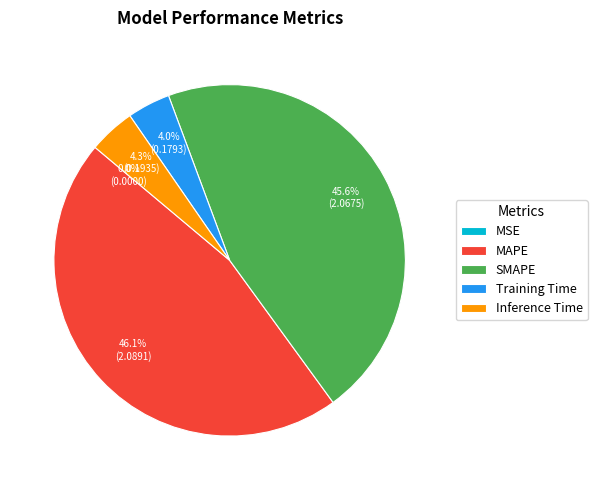

Combined, do MAPE and SMAPE account for over 50%?

Yes